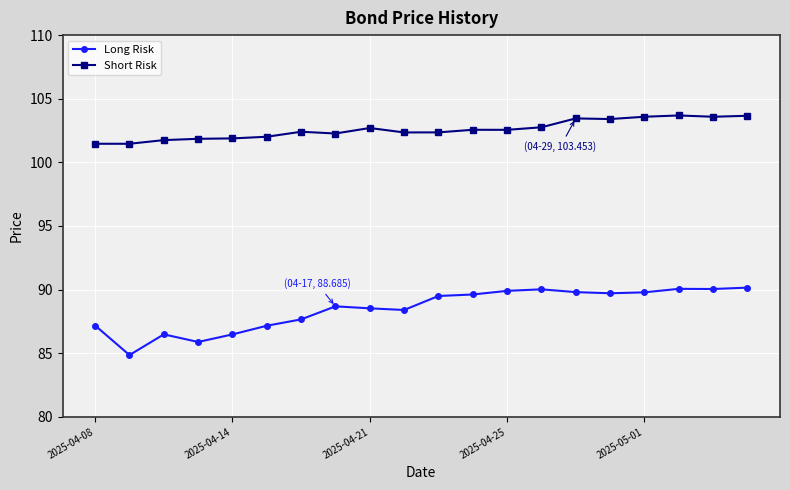

Which series has the widest spread of values?

Long Risk